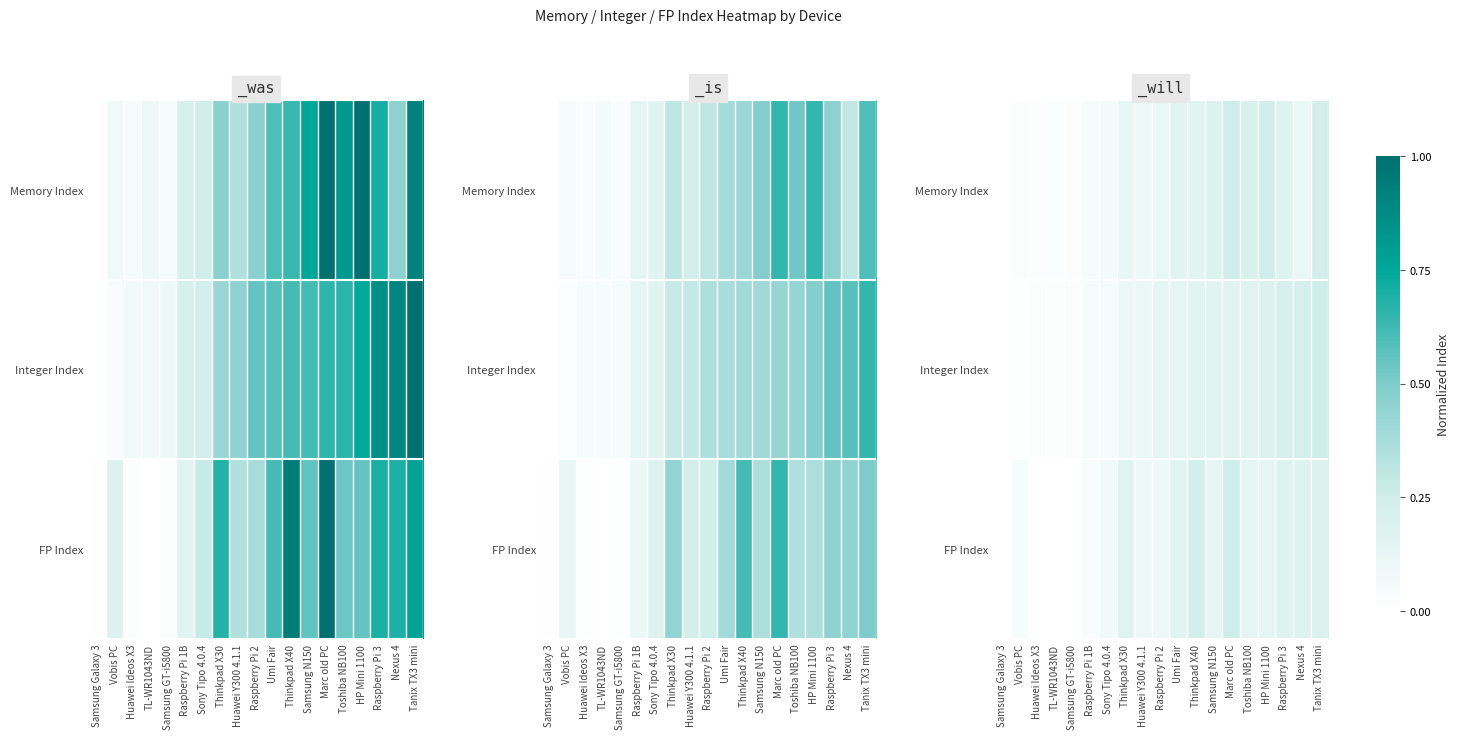

The value of Integer Index at Samsung Galaxy 3 is 0.0. True or false?

True